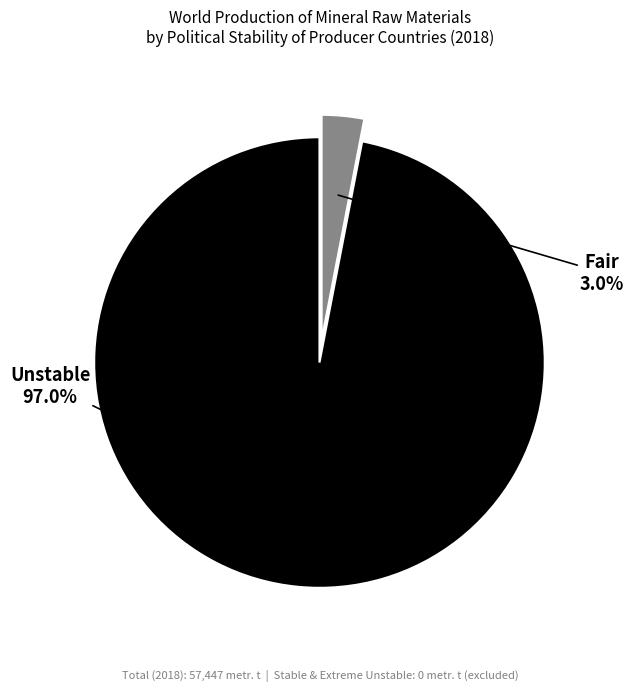

How many segments does this pie chart have?

2